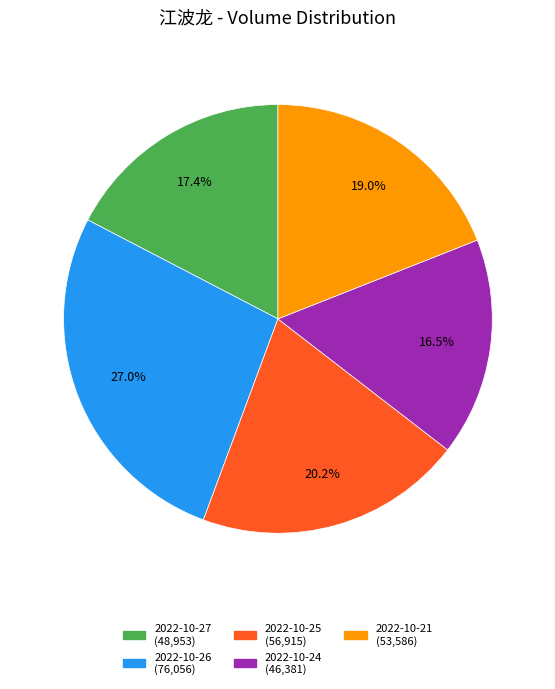

Which slice is the smallest?

2022-10-24